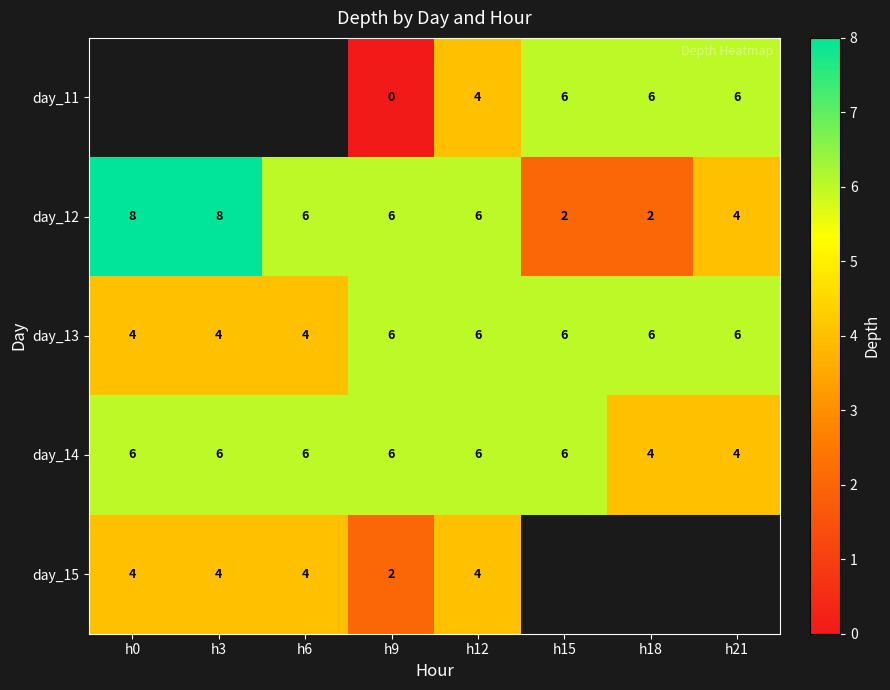

How many data points in day_14 are less than 6?

2